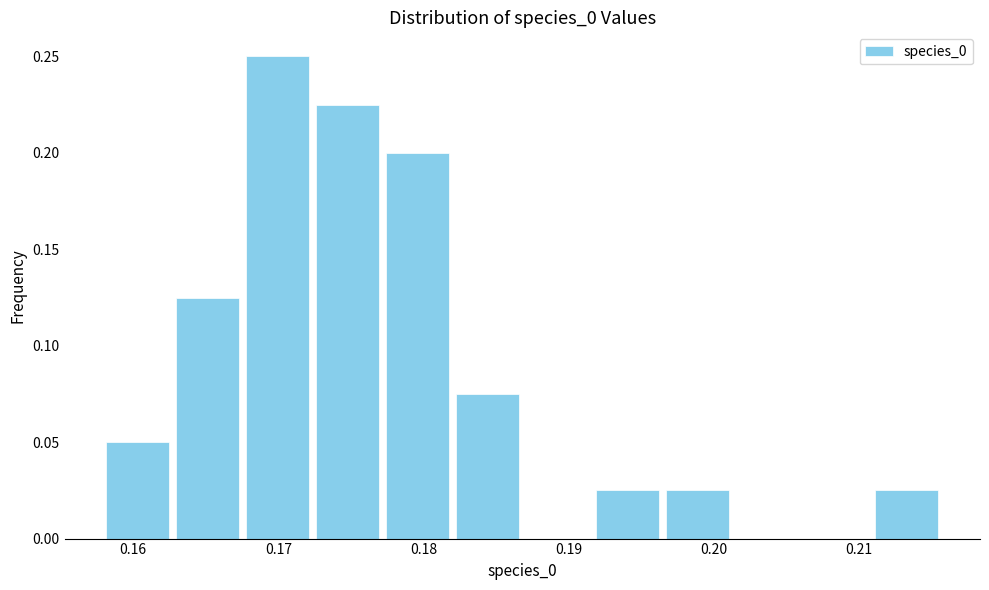

Which range on the x-axis has the tallest bar?

0.168 to 0.172